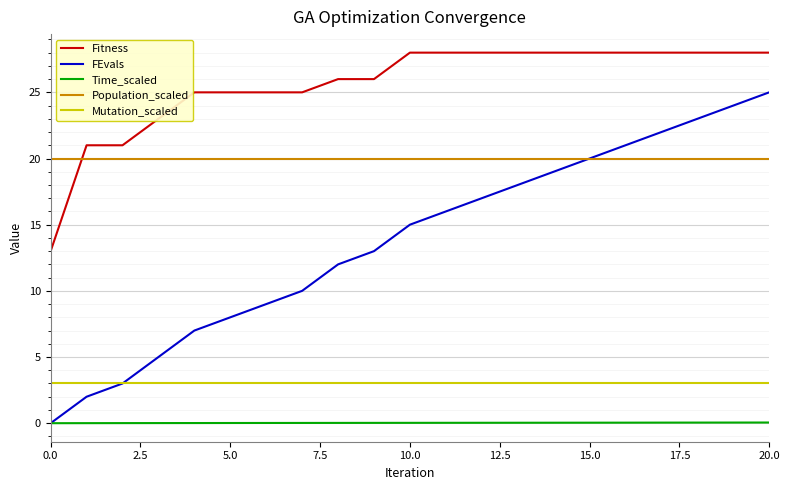

What is the lowest value of the Mutation_scaled series?

3.0